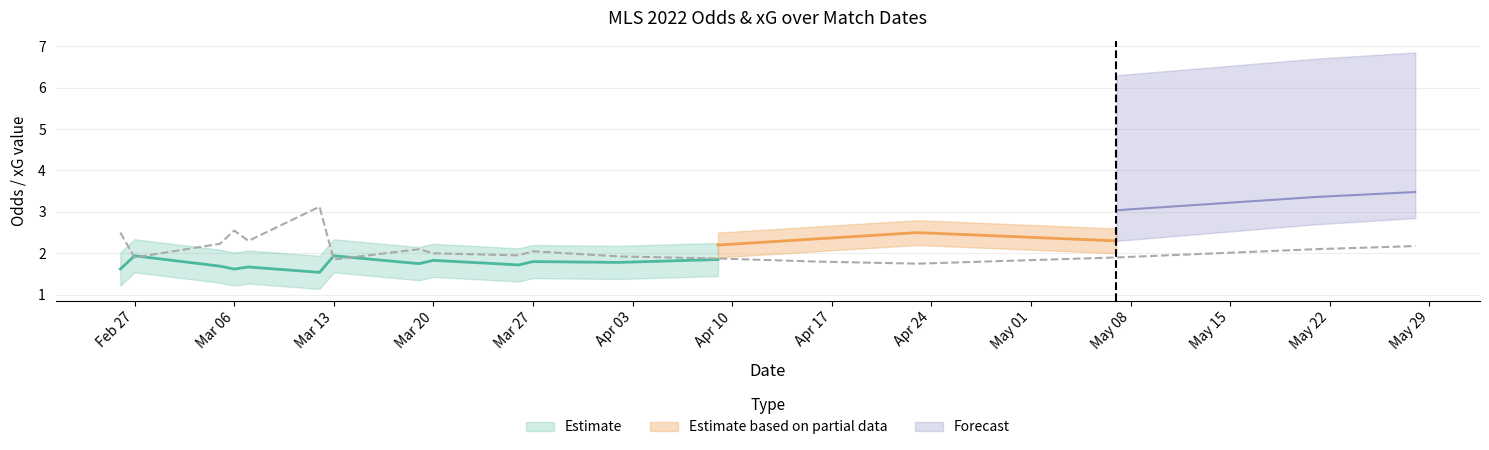

True or false: Odd_A_FT and Odd_H_FT intersect in this chart.

False